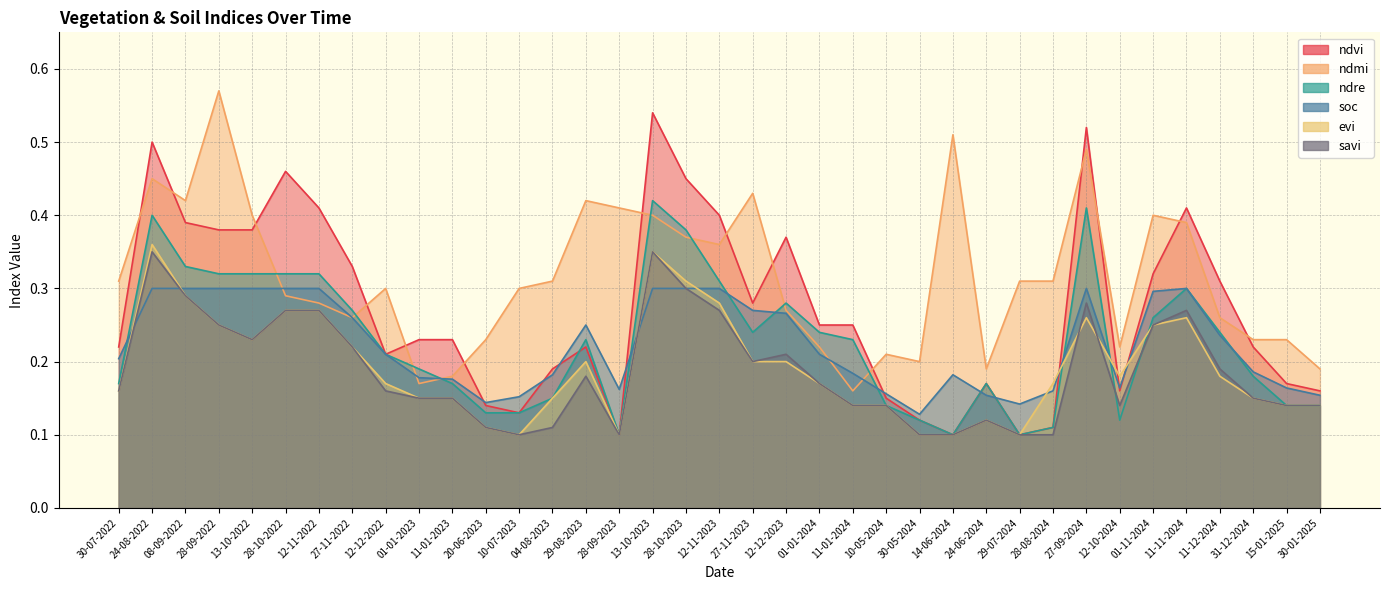

Which series has the largest total across all categories?

ndmi